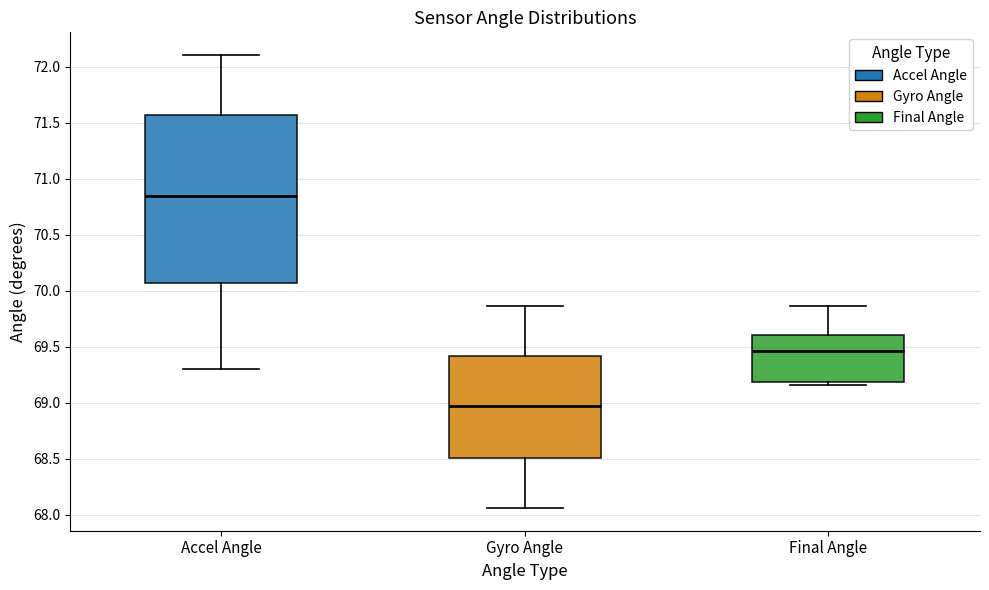

Which box's median line is the lowest?

Gyro Angle